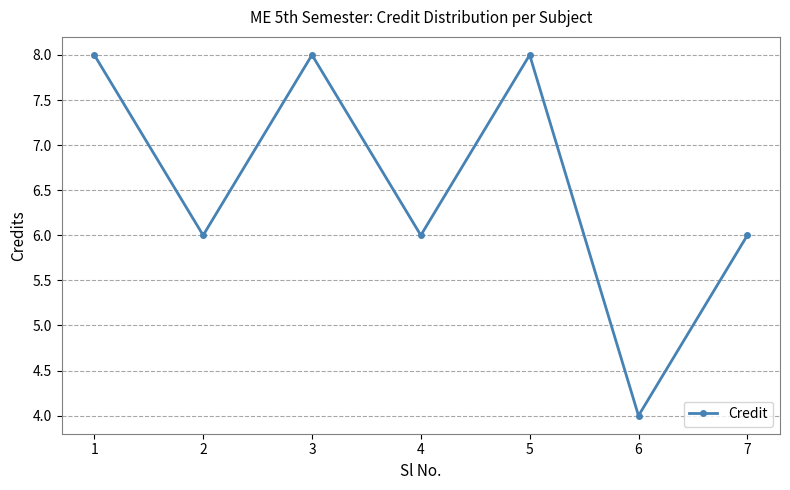

How many distinct data groups are displayed?

1